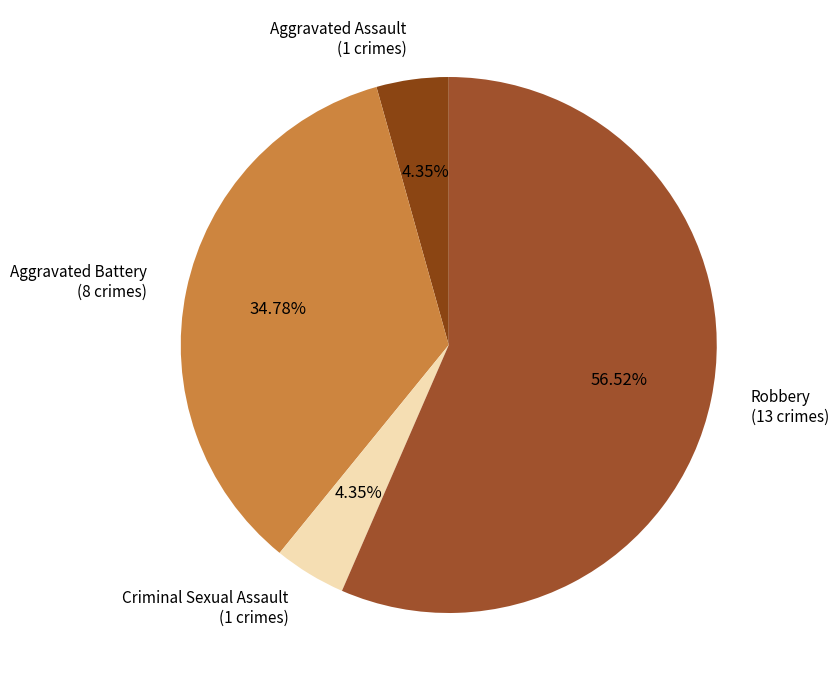

Approximately how many times larger is the value at Aggravated Battery compared to Aggravated Assault?

8.0